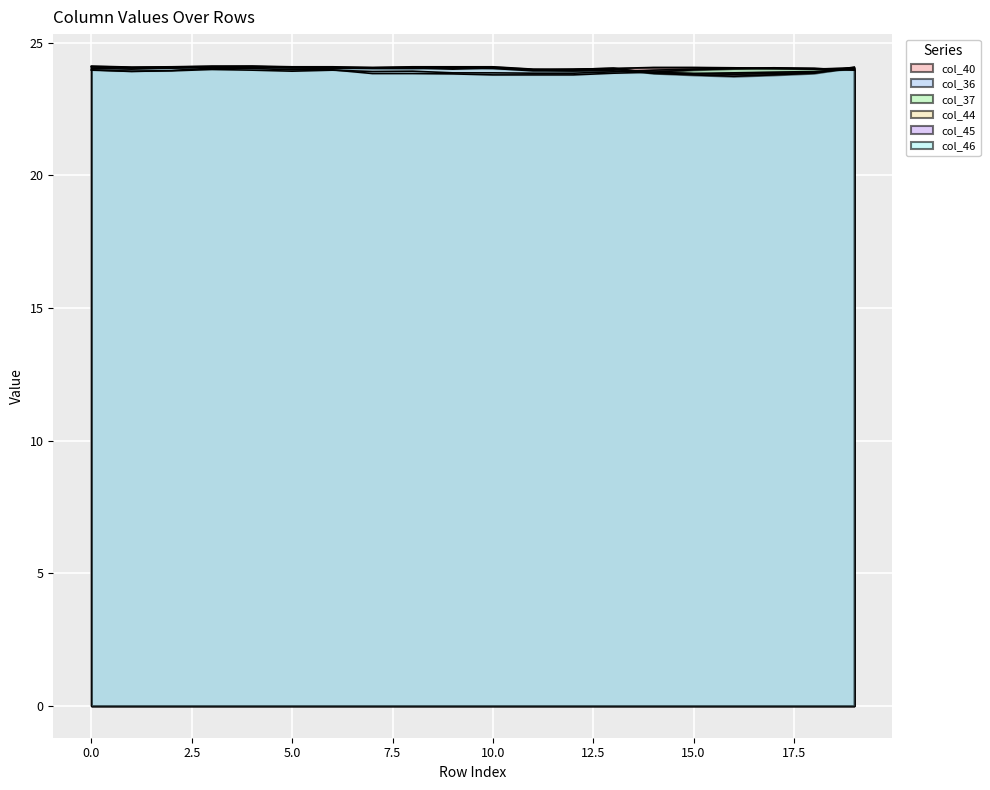

Count the number of categories in the chart.

20